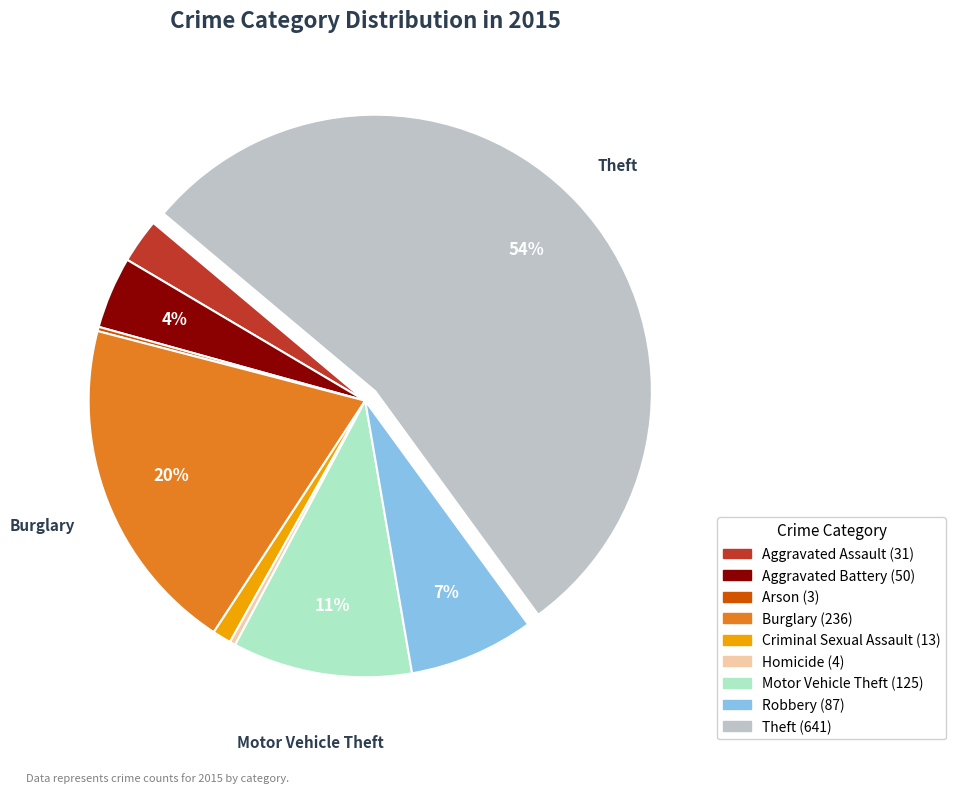

What percentage is the Criminal Sexual Assault slice, to the nearest percent?

1%